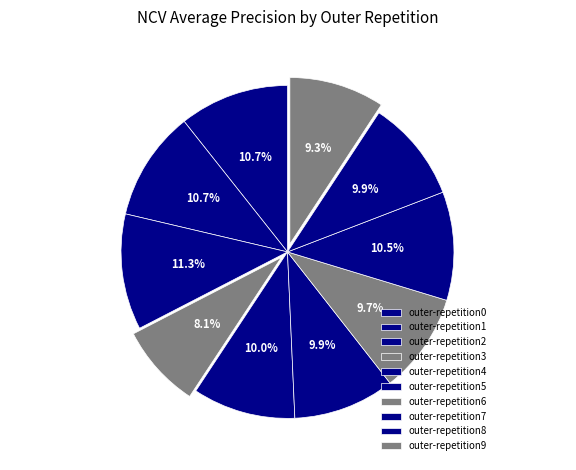

What percentage is NOT represented by outer-repetition2?

88.7%